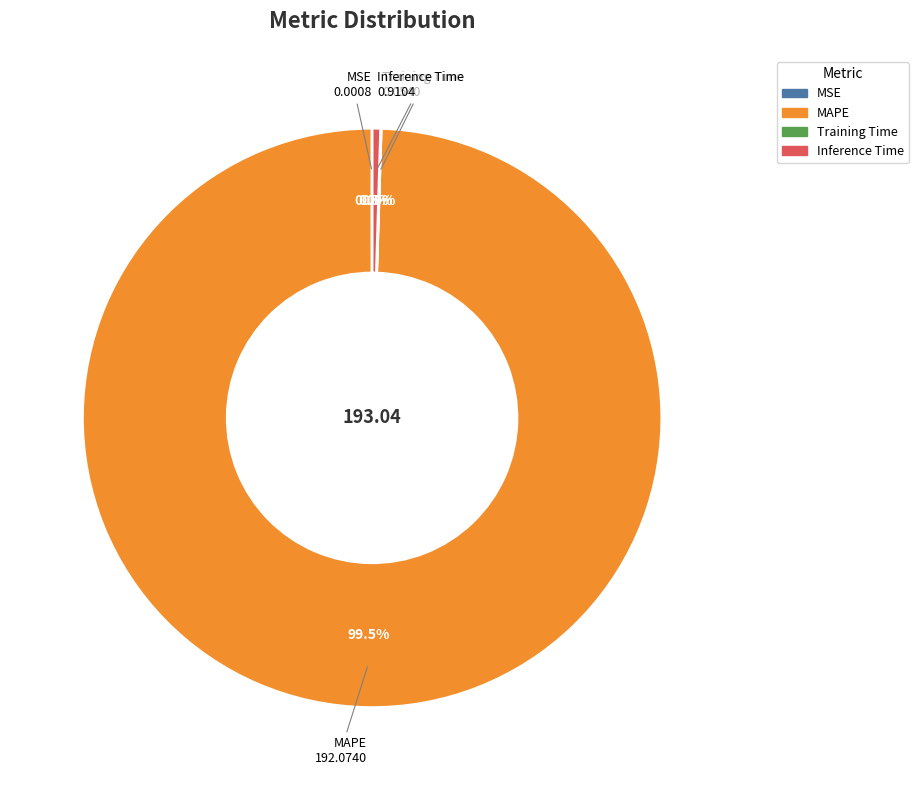

What is the largest slice in the pie chart?

MAPE